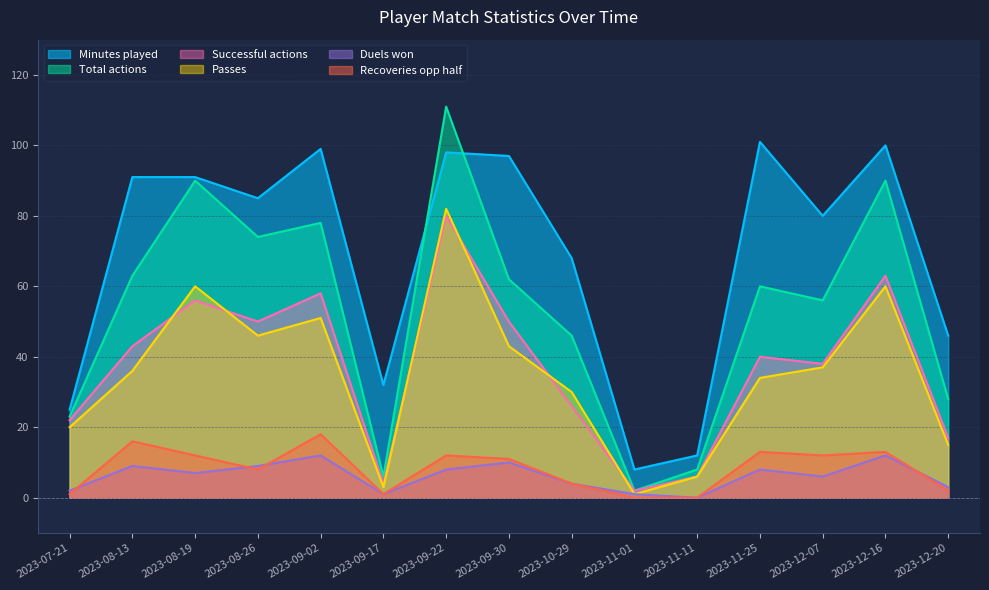

In Duels won, how many points are lower than both neighbors (excluding endpoints)?

4